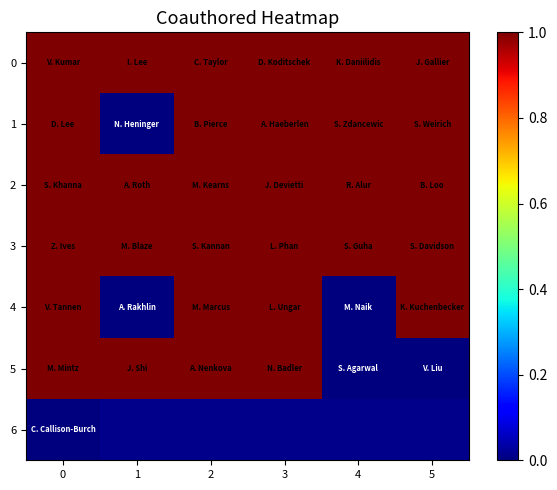

Between 1 and 2, which is larger?

1